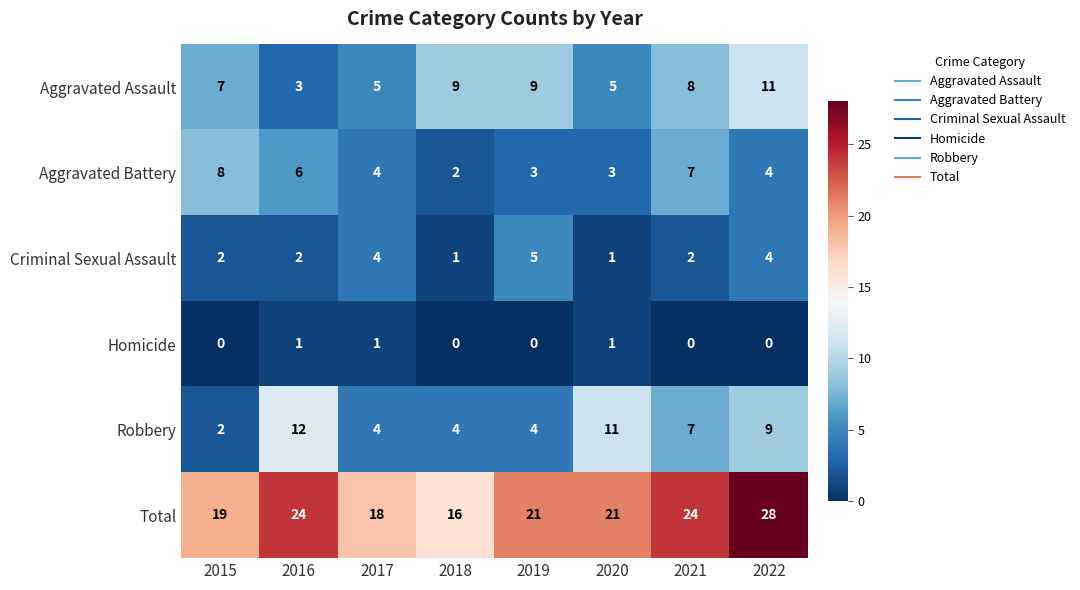

Which series has the largest total across all categories?

Total